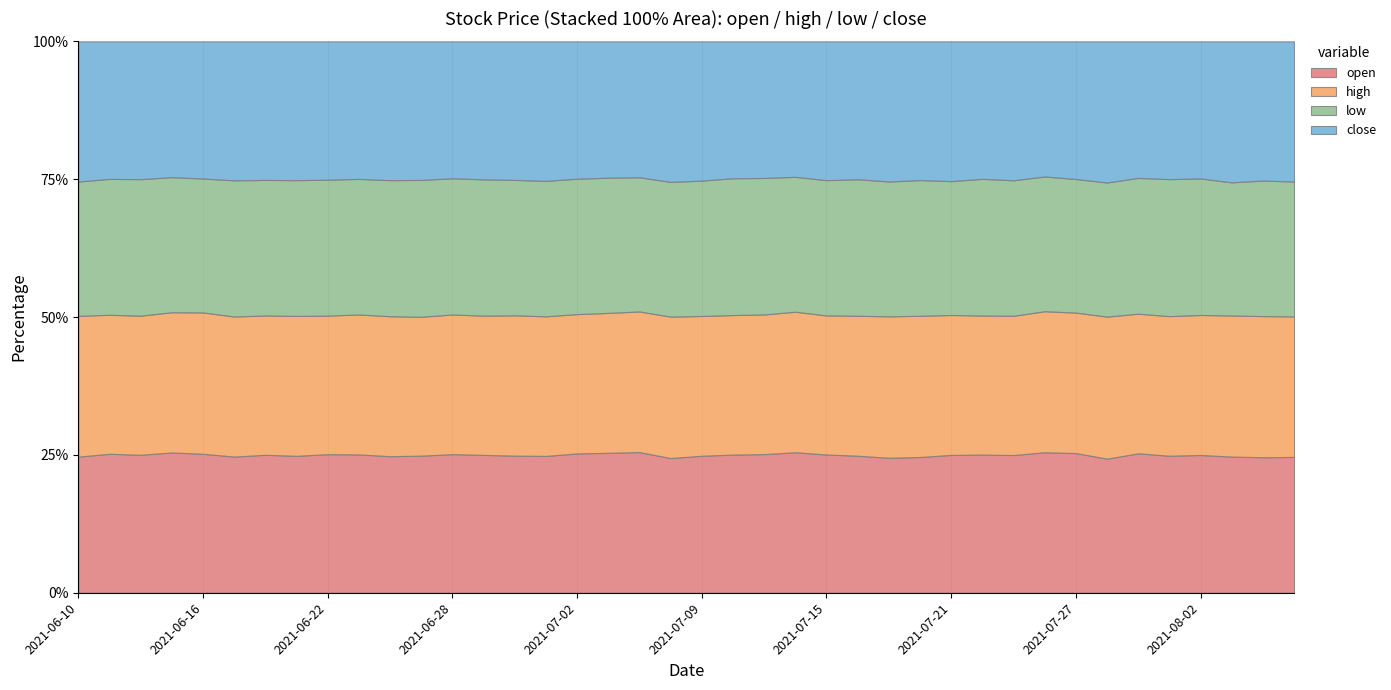

What is the total value across all series at 2021-07-23?

395.5